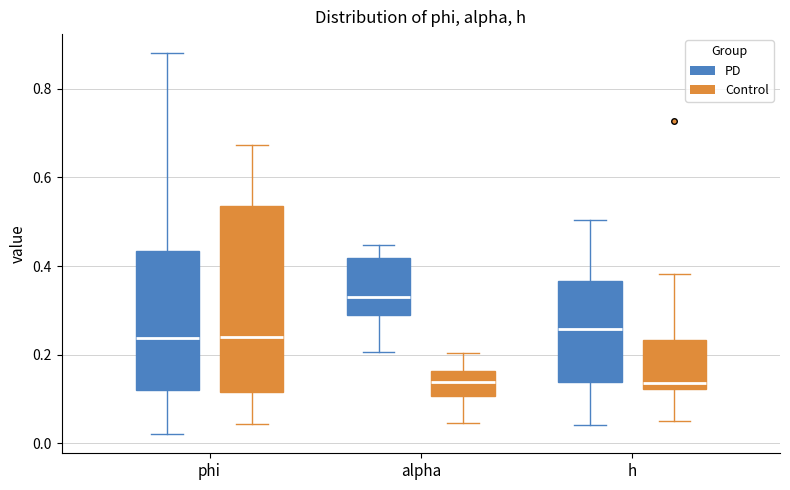

Reading left to right, read every box against the y-axis: the position of its median line, the range the box covers, and the ends of its whiskers. The values are not printed on the chart, so give them approximately, as read against the axis.

phi (PD): median 0.24, box 0.12 to 0.44, whiskers 0.02 to 0.88
phi (Control): median 0.24, box 0.12 to 0.54, whiskers 0.04 to 0.68
alpha (PD): median 0.34, box 0.28 to 0.42, whiskers 0.20 to 0.44
alpha (Control): median 0.14, box 0.10 to 0.16, whiskers 0.04 to 0.20
h (PD): median 0.26, box 0.14 to 0.36, whiskers 0.04 to 0.50
h (Control): median 0.14, box 0.12 to 0.24, whiskers 0.04 to 0.38